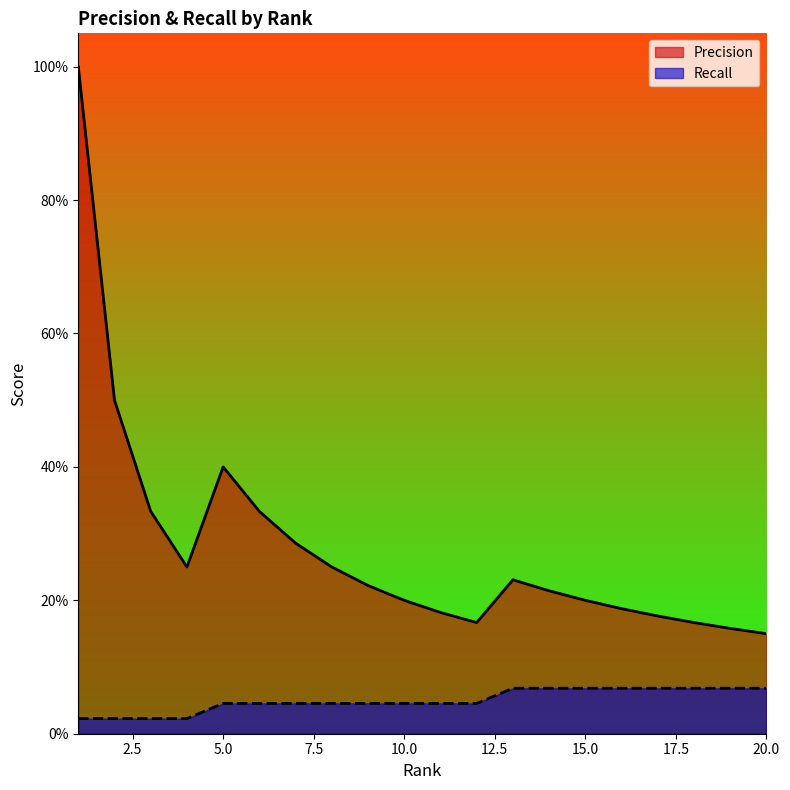

True or false: Precision and Recall intersect in this chart.

False